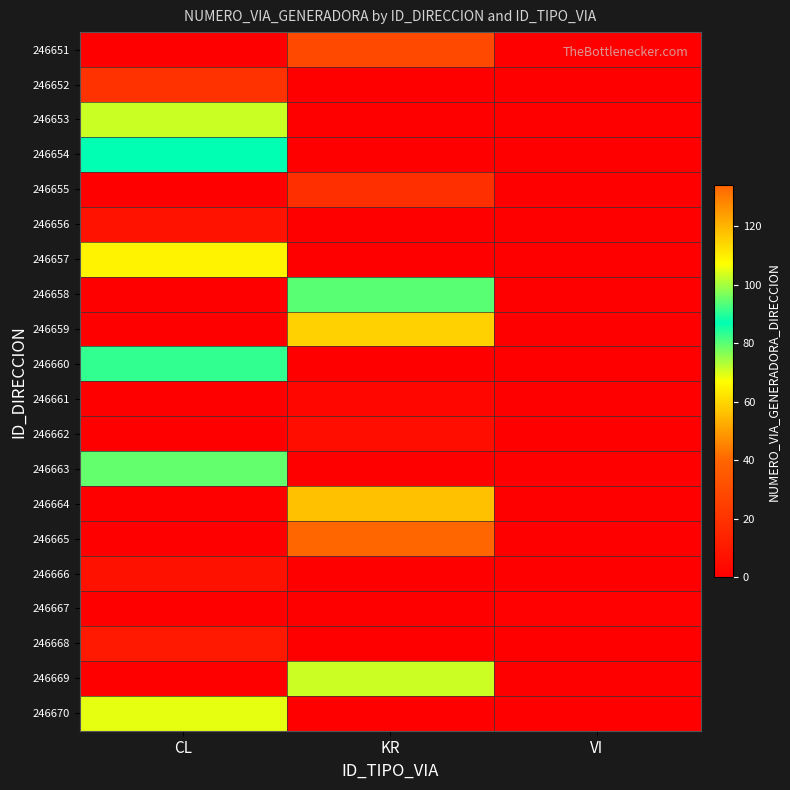

Count the number of data series in this chart.

20